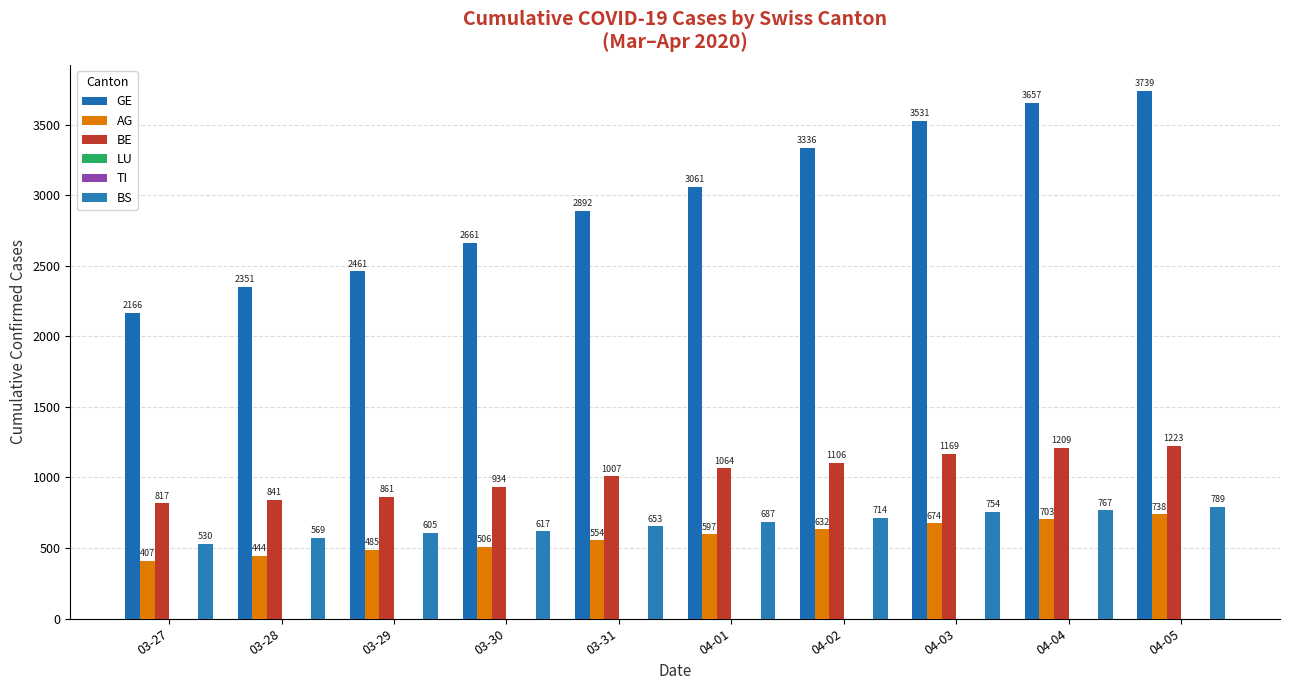

Which series has the largest range (max minus min)?

GE